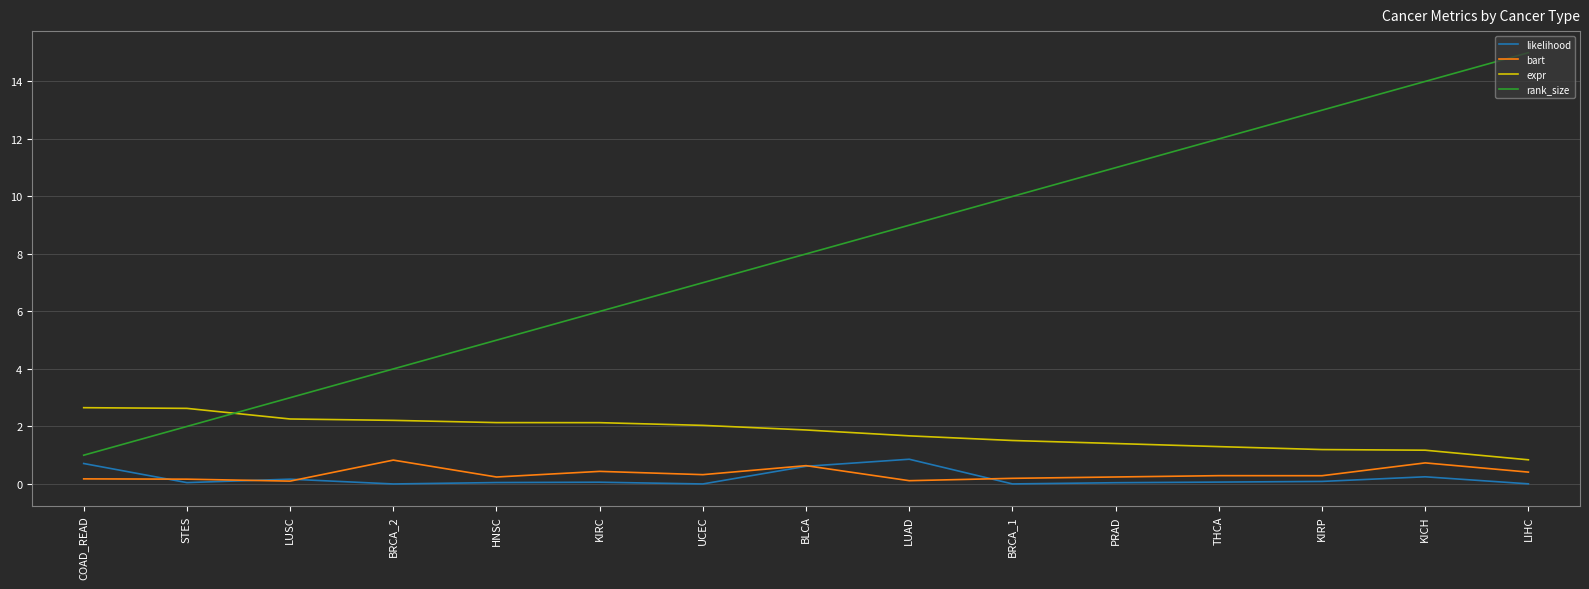

What is the difference between the maximum and minimum values in the rank_size series?

14.0